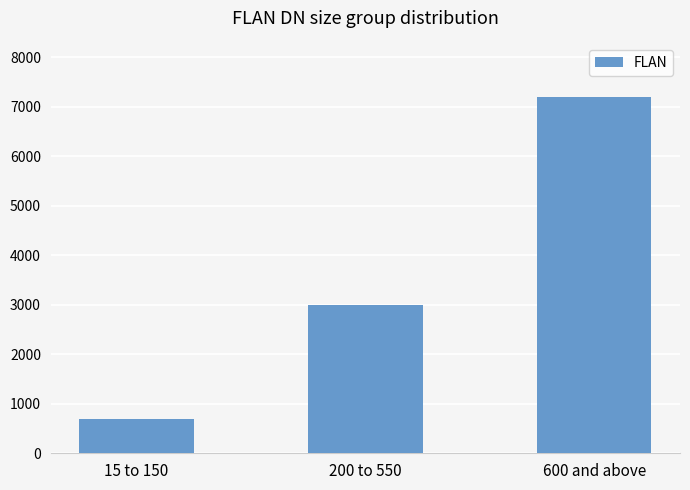

What position from the left is 600 and above?

3